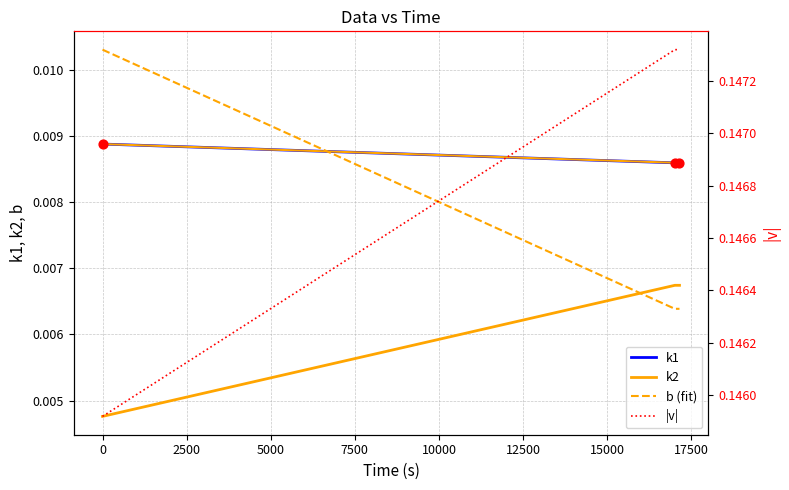

At how many categories does at least one series exceed 0?

3